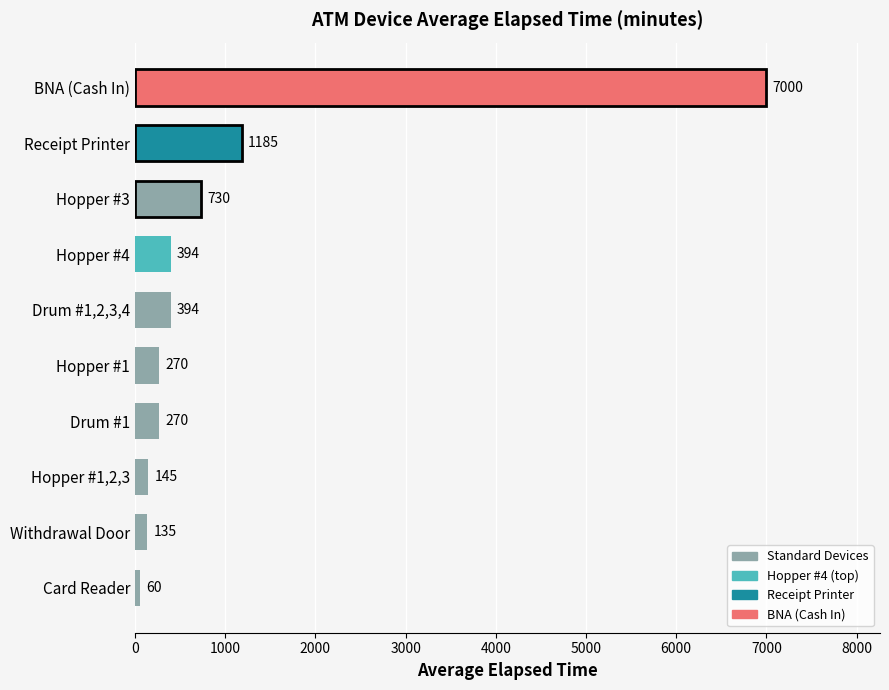

What is the average value?

1058